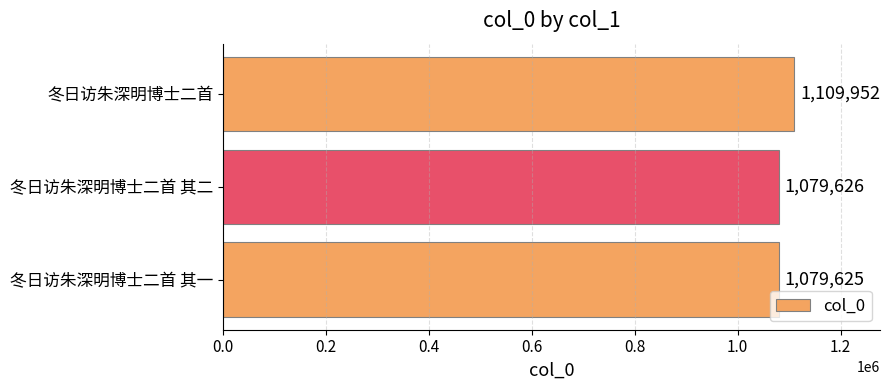

What is the approximate value at 冬日访朱深明博士二首?

1109952